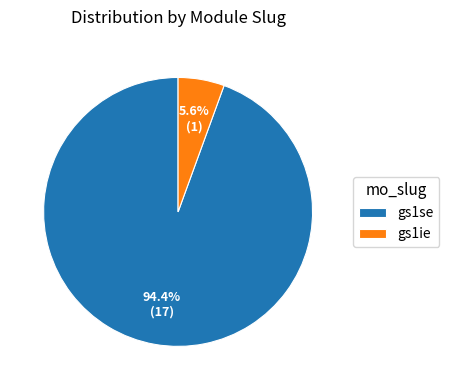

Is it true that gs1ie is 6% of the pie?

True